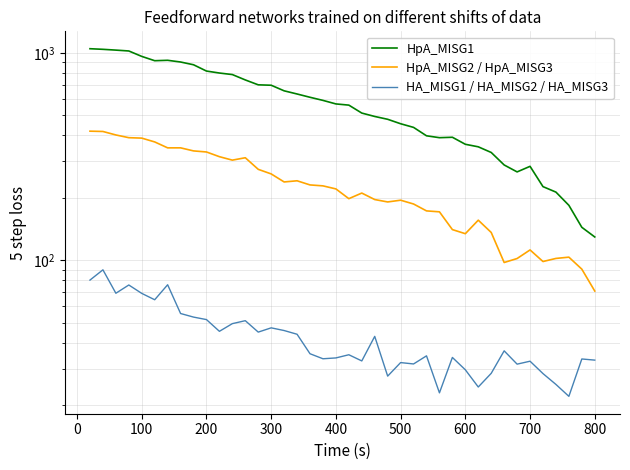

What is the maximum value for HA_MISG1 / HA_MISG2 / HA_MISG3?

89.9